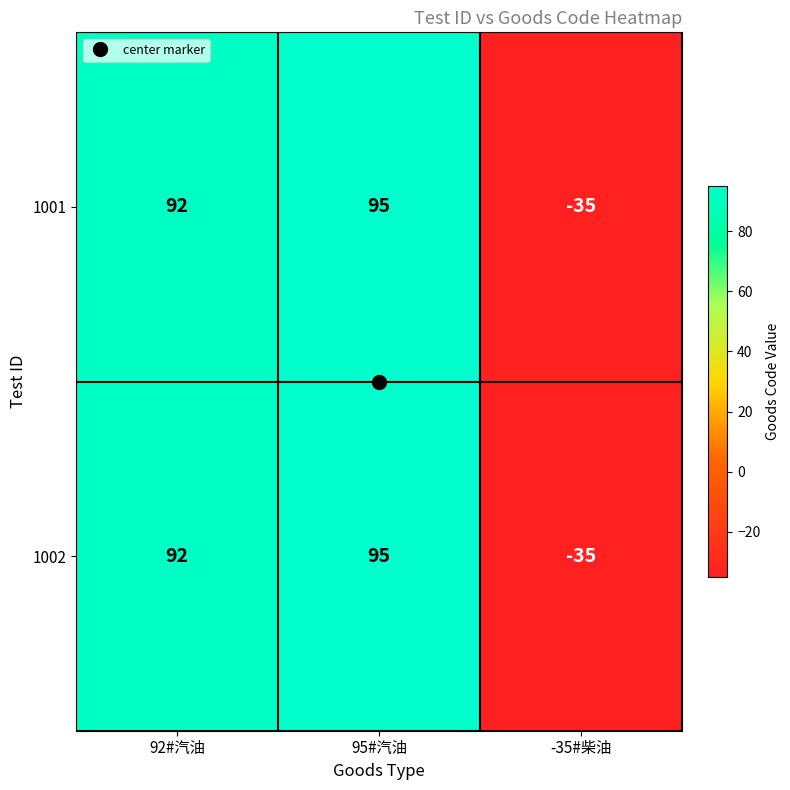

What value does the 1001 series have at 92#汽油, to the nearest 10?

90